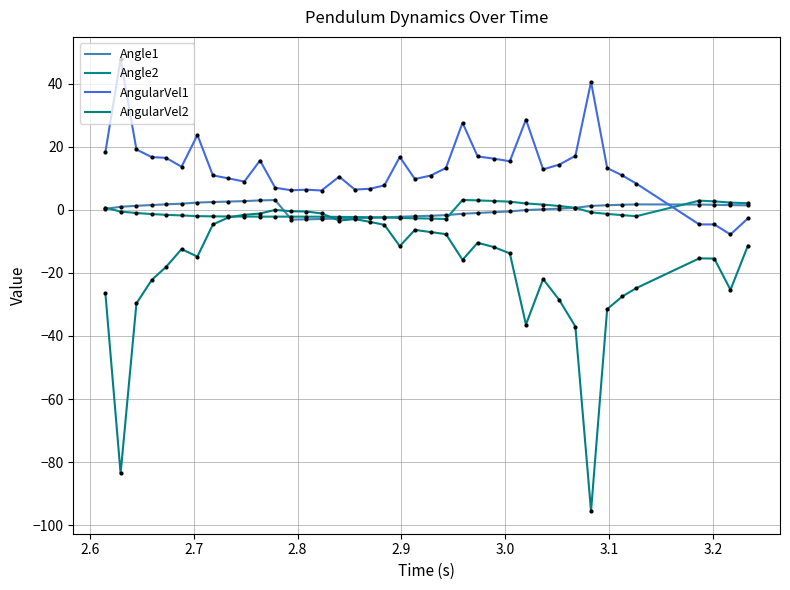

What is the average value of the AngularVel2 series?

-17.7